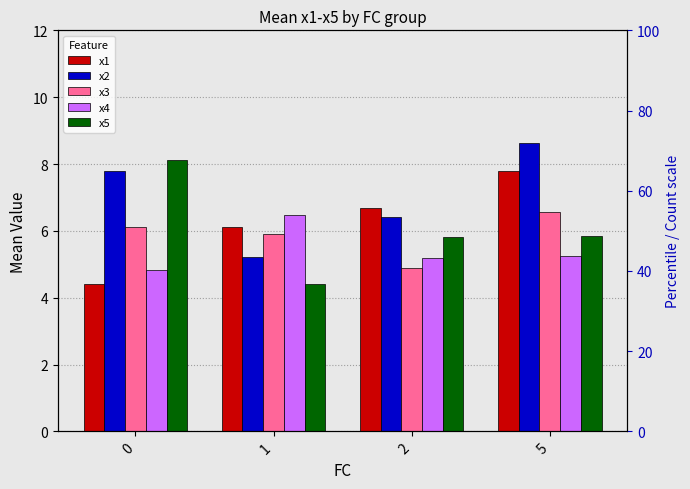

At which category is the sum across all series the highest?

5